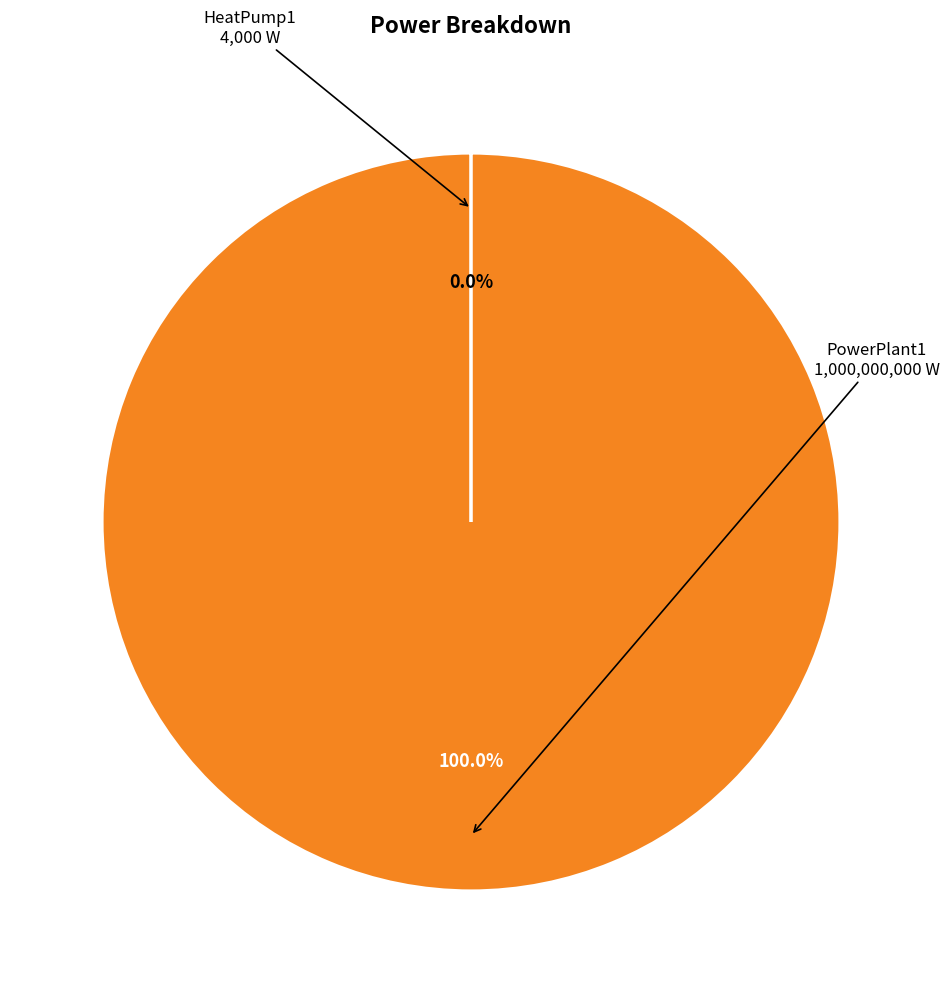

True or false: PowerPlant1 accounts for 100% of the total.

True